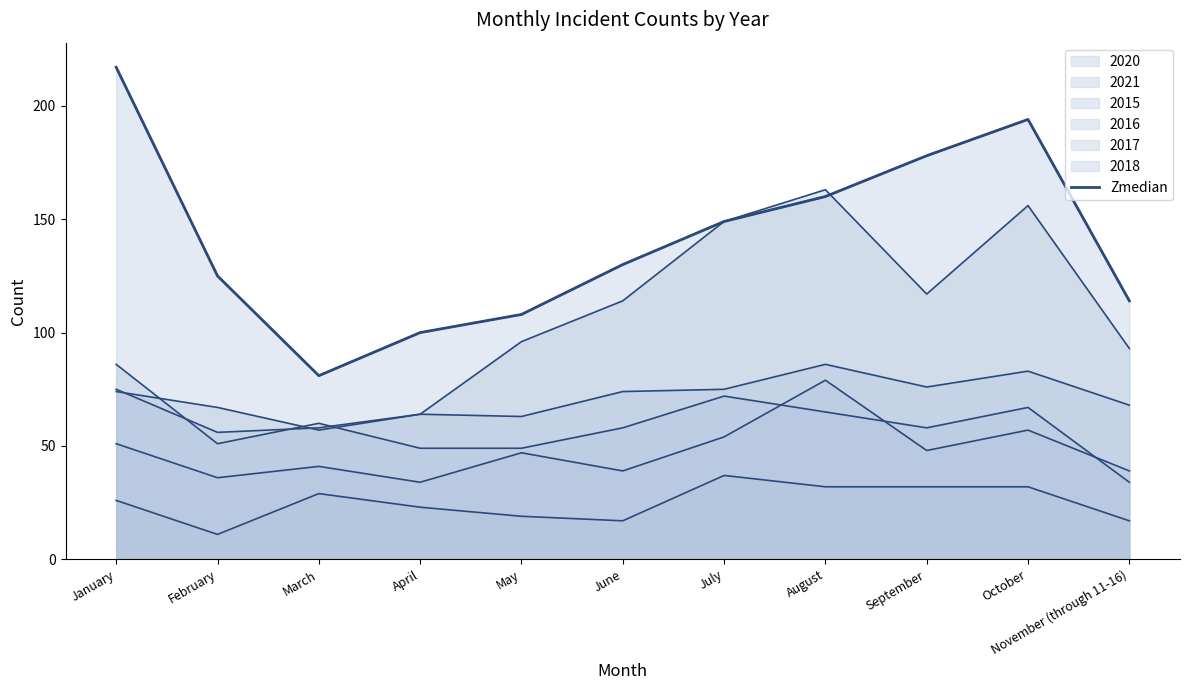

Reading left to right, transcribe all the data shown in this chart.

January=217	February=125	March=81	April=100	May=108	June=130	July=149	August=160	September=178	October=194	November (through 11-16)=114